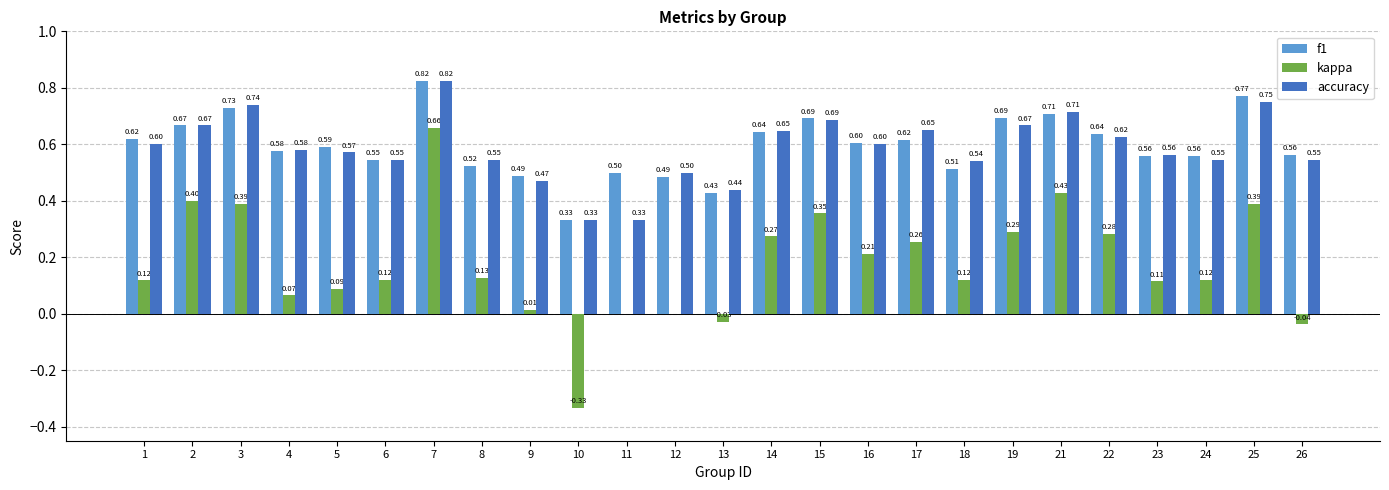

Which series has the largest total across all categories?

f1